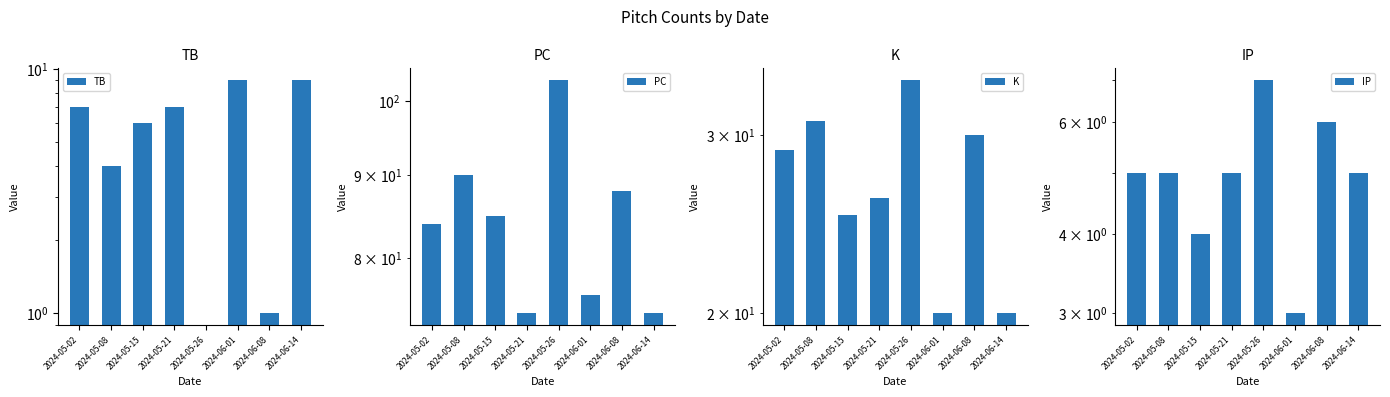

Reading left to right, extract all data points from this chart.

TB: 2024-05-02=7	2024-05-08=4	2024-05-15=6	2024-05-21=7	2024-05-26=0	2024-06-01=9	2024-06-08=1	2024-06-14=9
PC: 2024-05-02=84	2024-05-08=90	2024-05-15=85	2024-05-21=74	2024-05-26=103	2024-06-01=76	2024-06-08=88	2024-06-14=74
K: 2024-05-02=29	2024-05-08=31	2024-05-15=25	2024-05-21=26	2024-05-26=34	2024-06-01=20	2024-06-08=30	2024-06-14=20
IP: 2024-05-02=5	2024-05-08=5	2024-05-15=4	2024-05-21=5	2024-05-26=7	2024-06-01=3	2024-06-08=6	2024-06-14=5